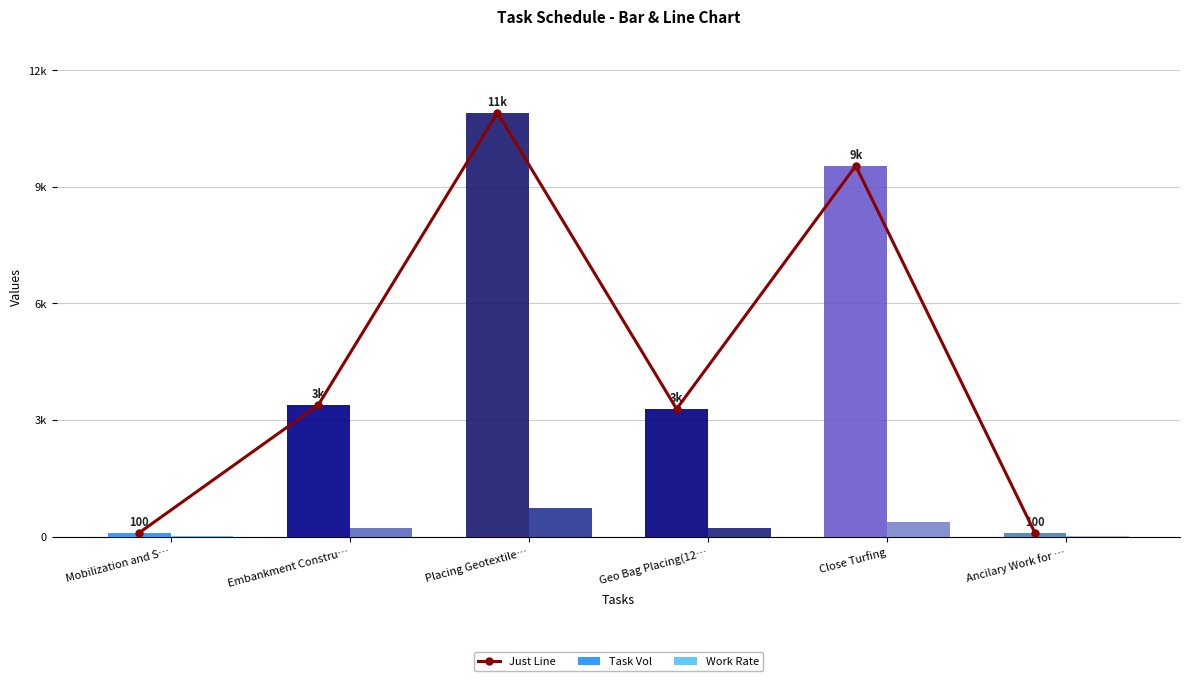

What value does the Task Vol series have at Placing Geotextile…, to the nearest 10?

11250